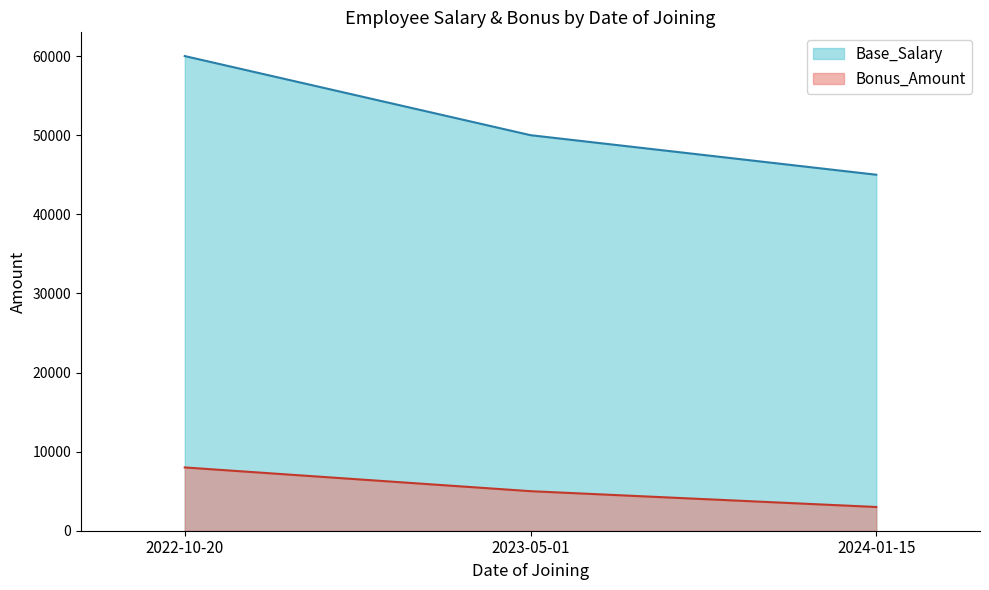

Where is Bonus_Amount nearest to the value 5500?

2023-05-01